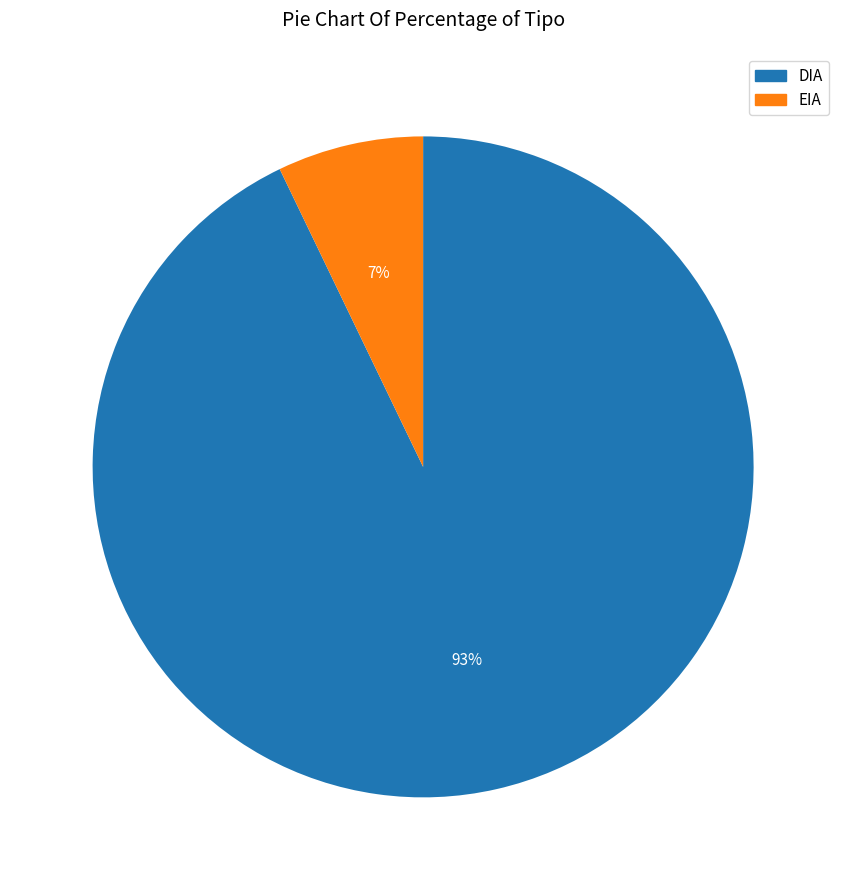

Between DIA and EIA, which is larger?

DIA